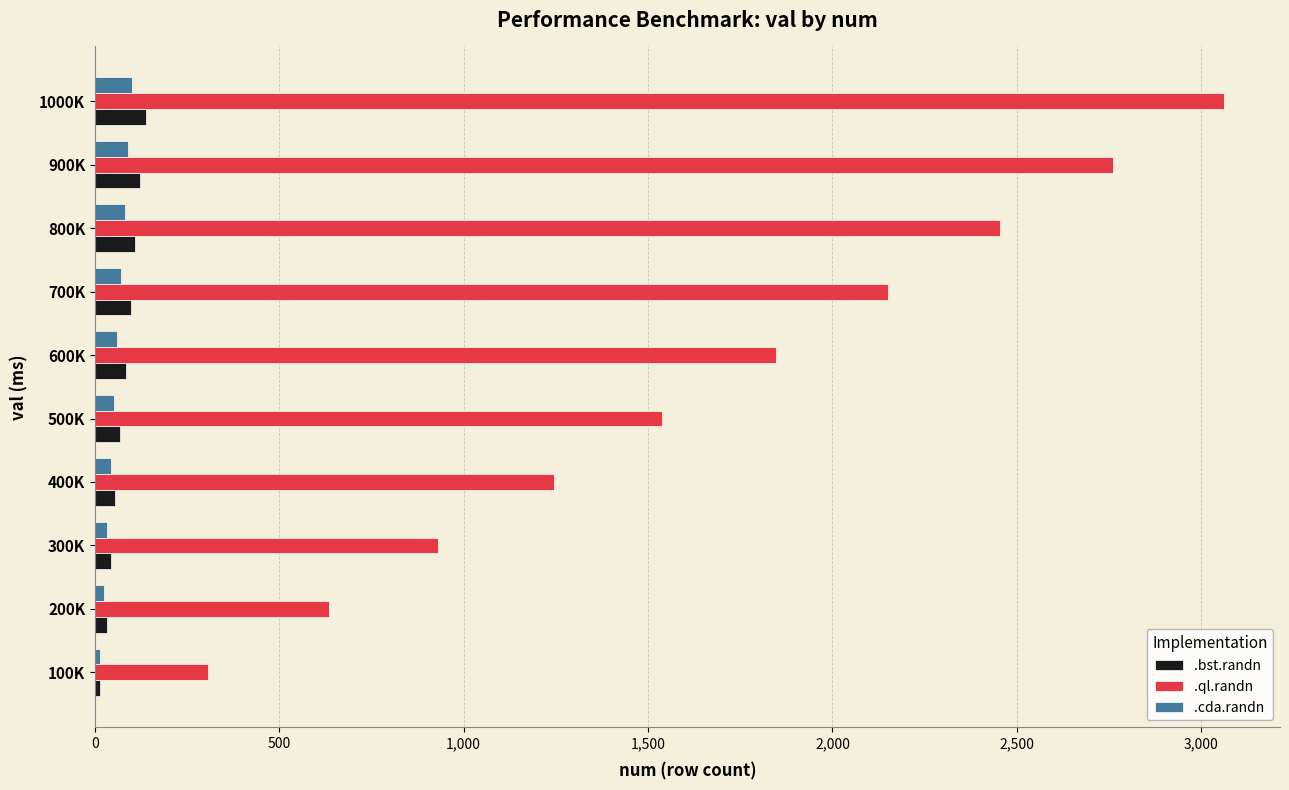

What are all the series names shown in the legend?

.bst.randn, .ql.randn, .cda.randn